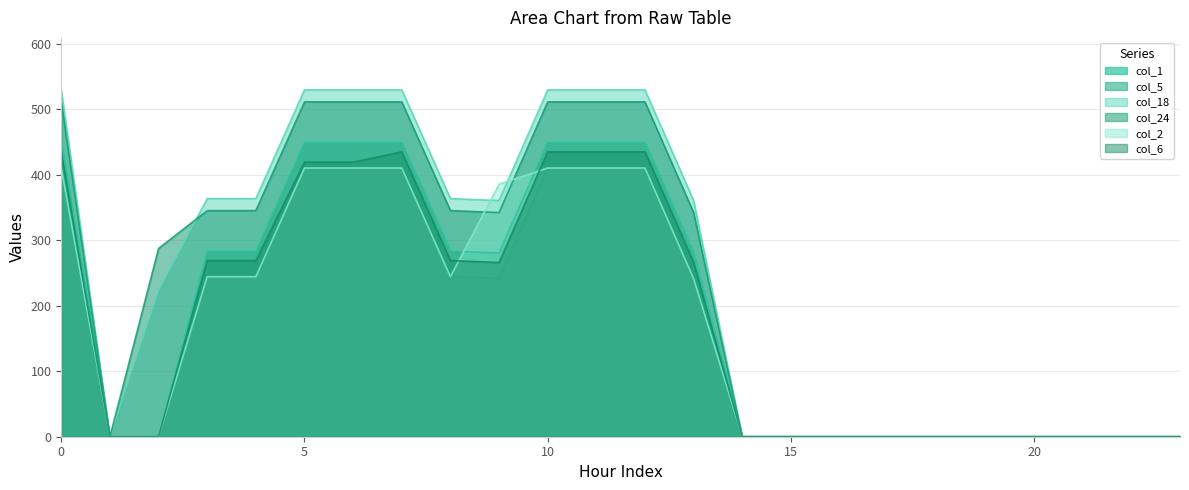

True or false: col_6 has a value of 269.0 at 4.

True